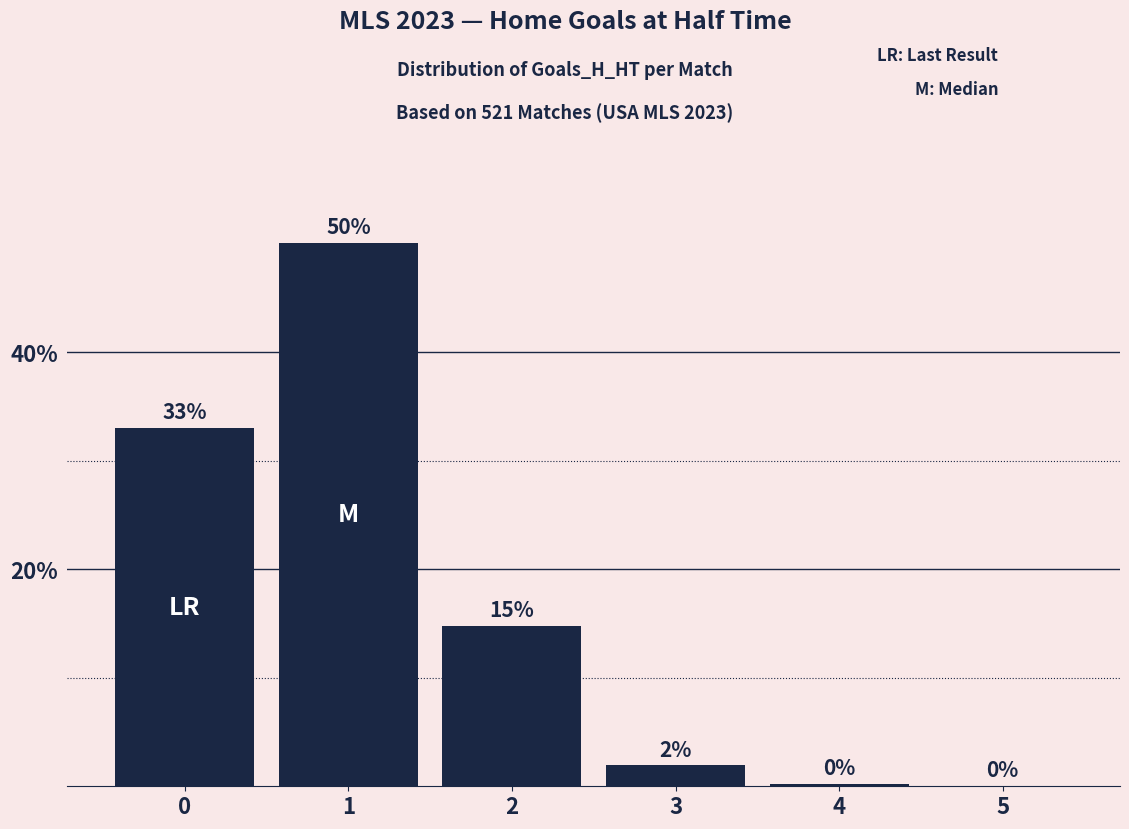

Is it true that the value at 2 is 22.3?

False